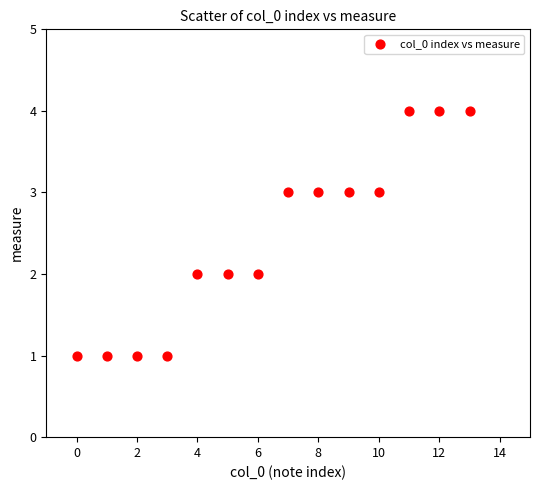

What is the range of Y values (max minus min)?

3